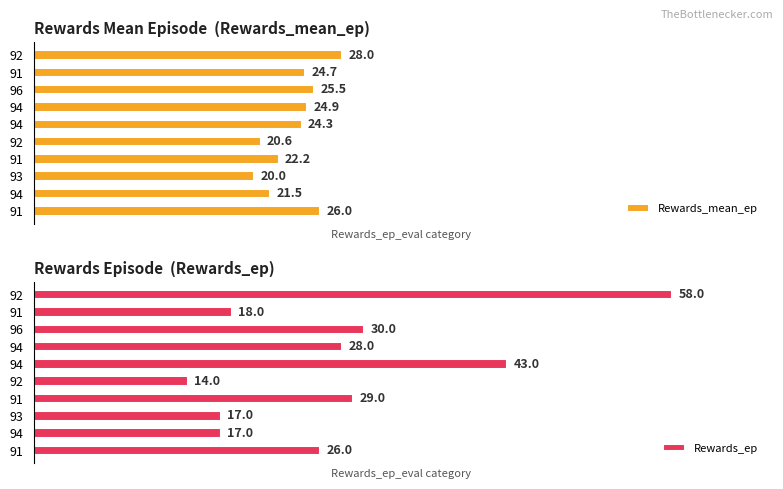

What are all the series names shown in the legend?

Rewards_mean_ep, Rewards_ep